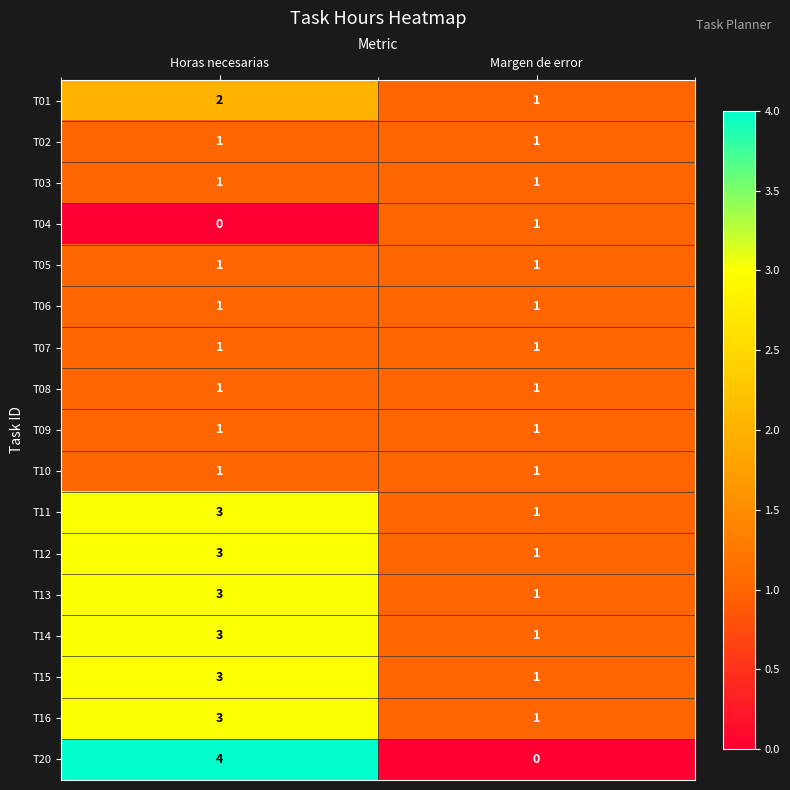

The value of T02 at Margen de error is 2. True or false?

False